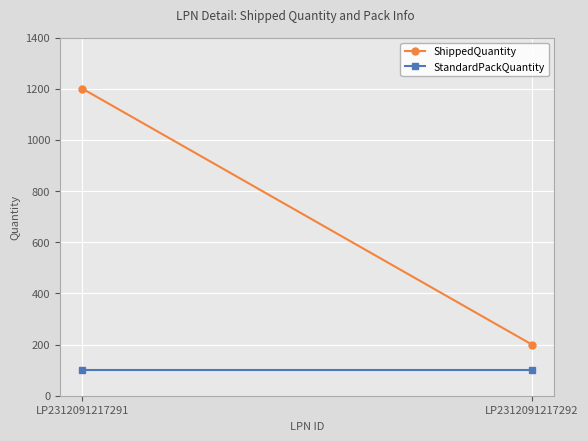

Rank the series at LP2312091217291 from lowest to highest value.

StandardPackQuantity, ShippedQuantity